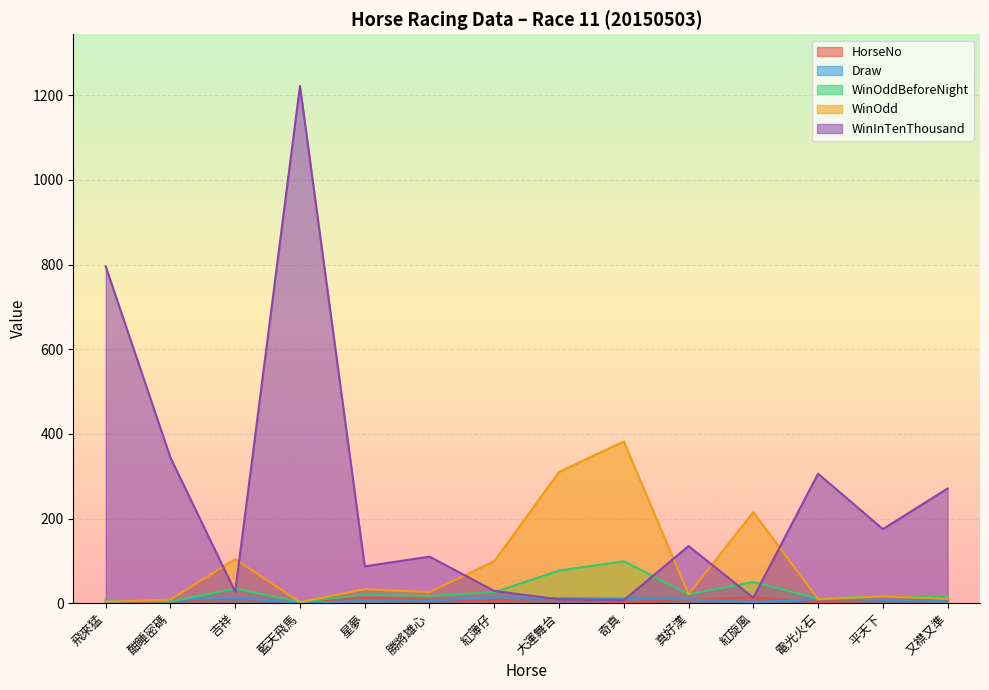

What are all the series names shown in the legend?

HorseNo, Draw, WinOddBeforeNight, WinOdd, WinInTenThousand